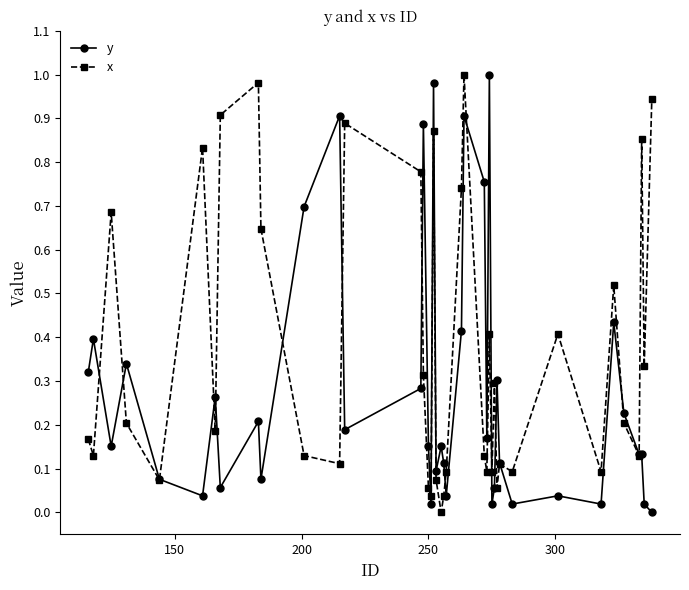

True or false: x has more than 0 interior local peaks.

True